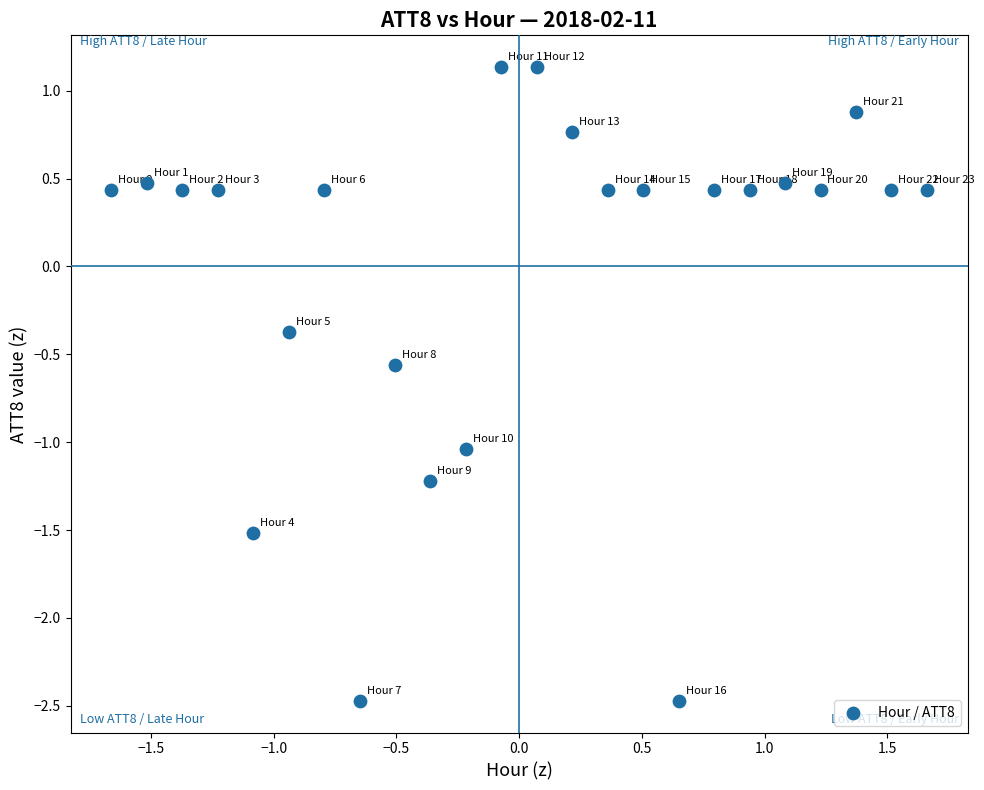

What is the range of Y values (max minus min)?

3.6